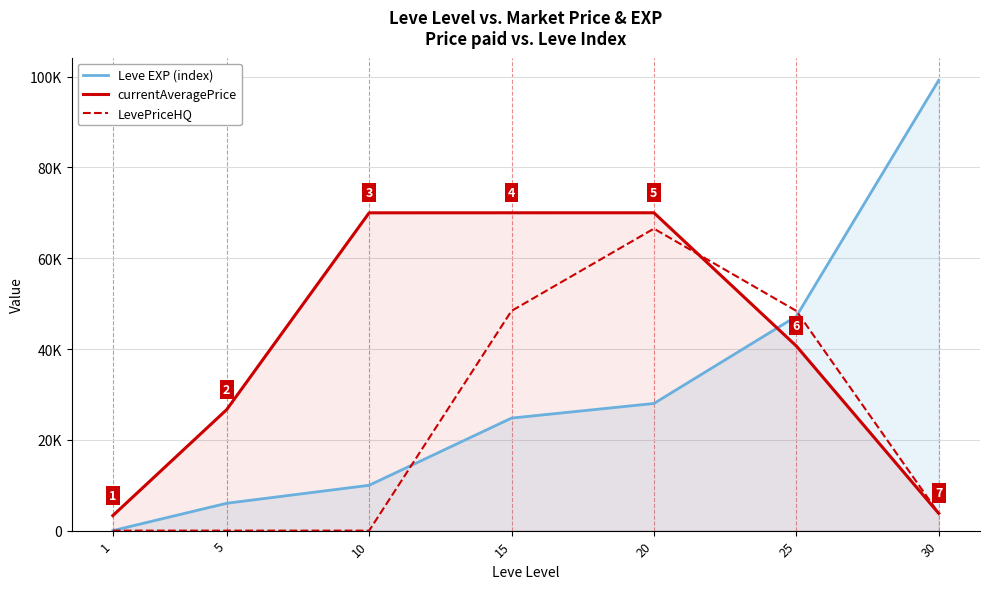

Which series has the largest total across all categories?

currentAveragePrice